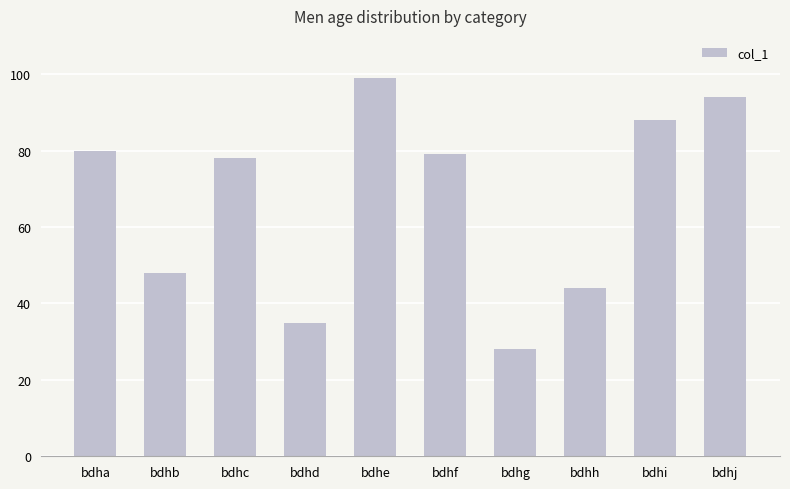

What is the smallest value displayed?

28